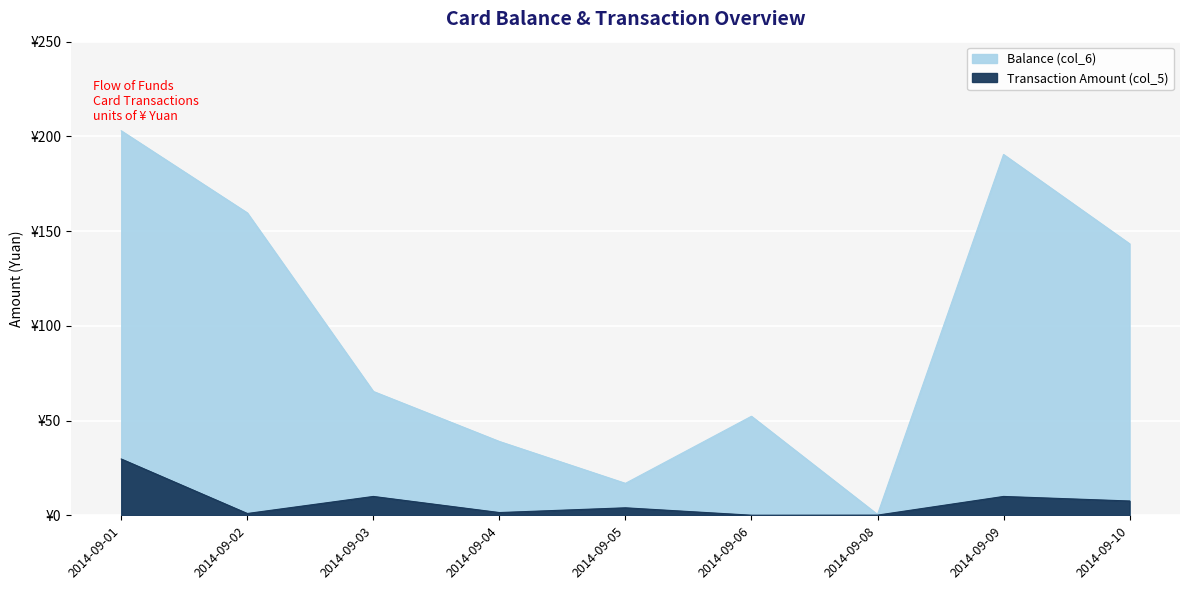

True or false: Balance (col_6) and Transaction Amount (col_5) intersect in this chart.

False